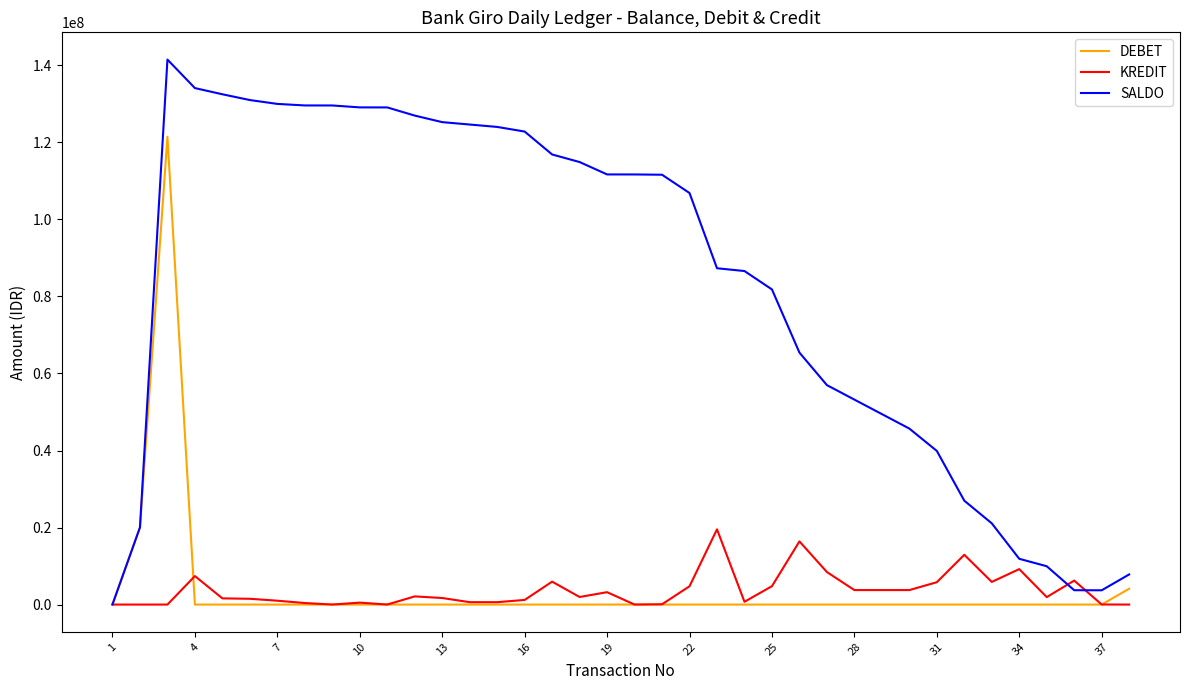

How many lines are shown in the chart?

3